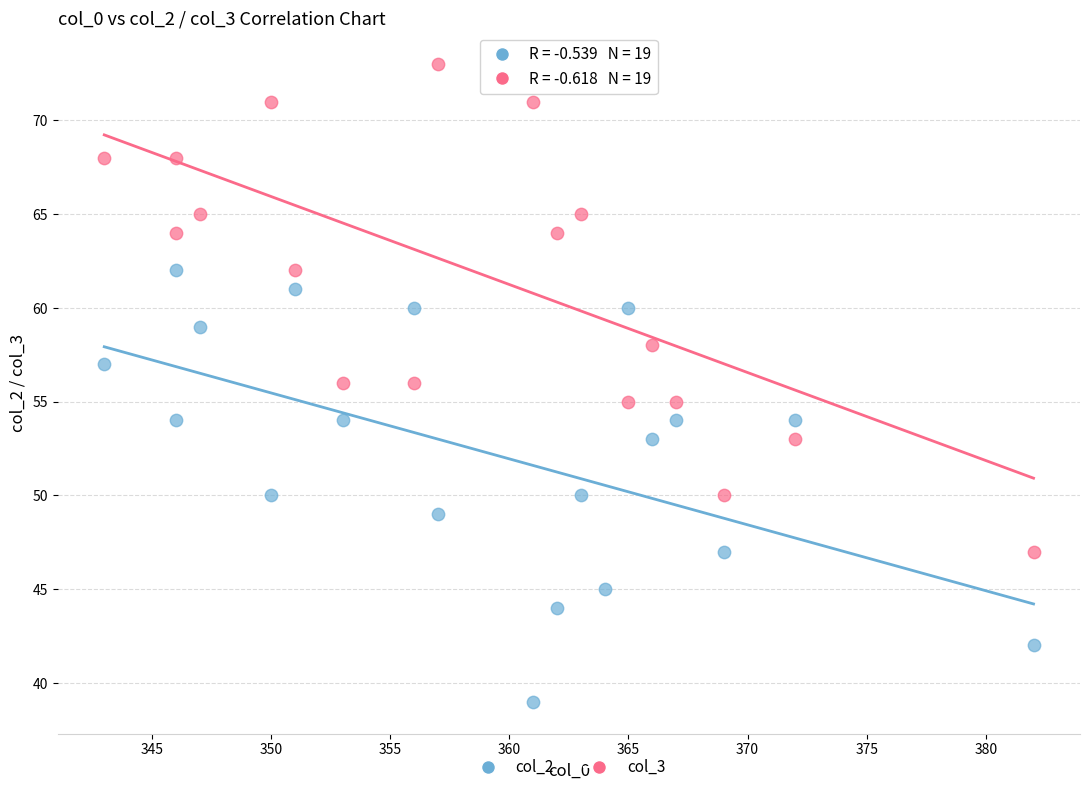

Which series contains the highest Y value?

col_3